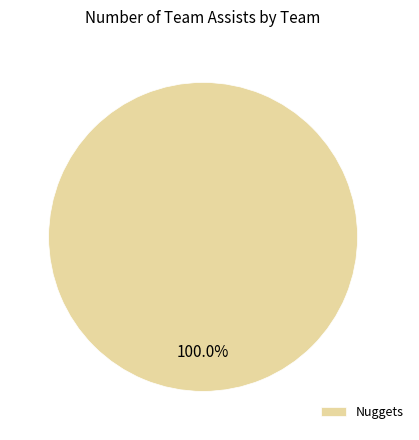

Rank the categories by value from lowest to highest.

Nuggets